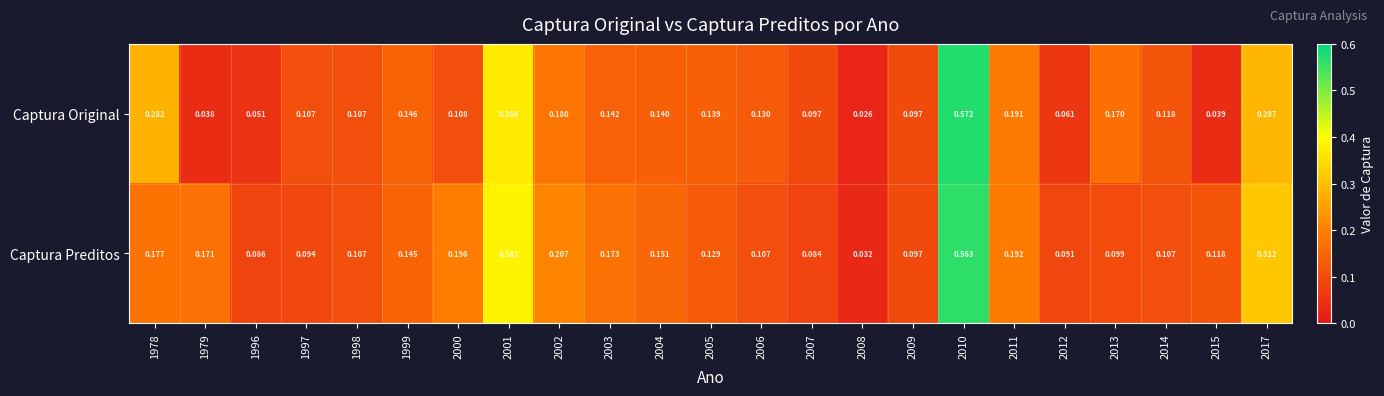

At which category is the sum across all series the highest?

2010